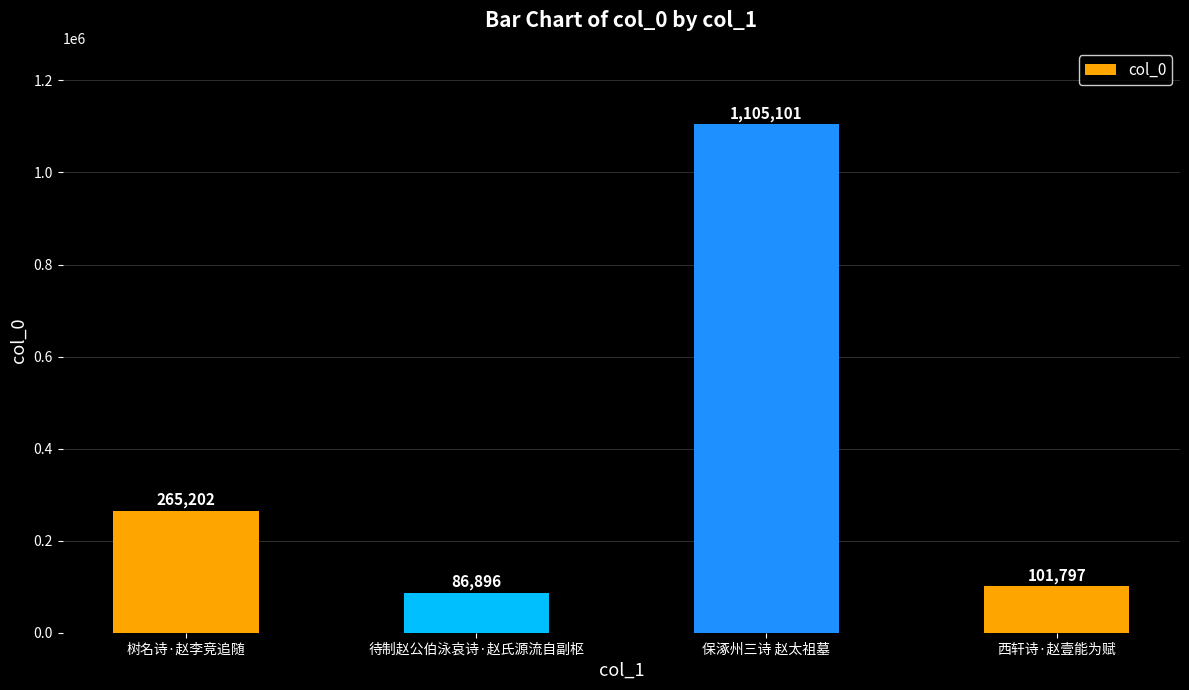

How many bars are there in total?

4